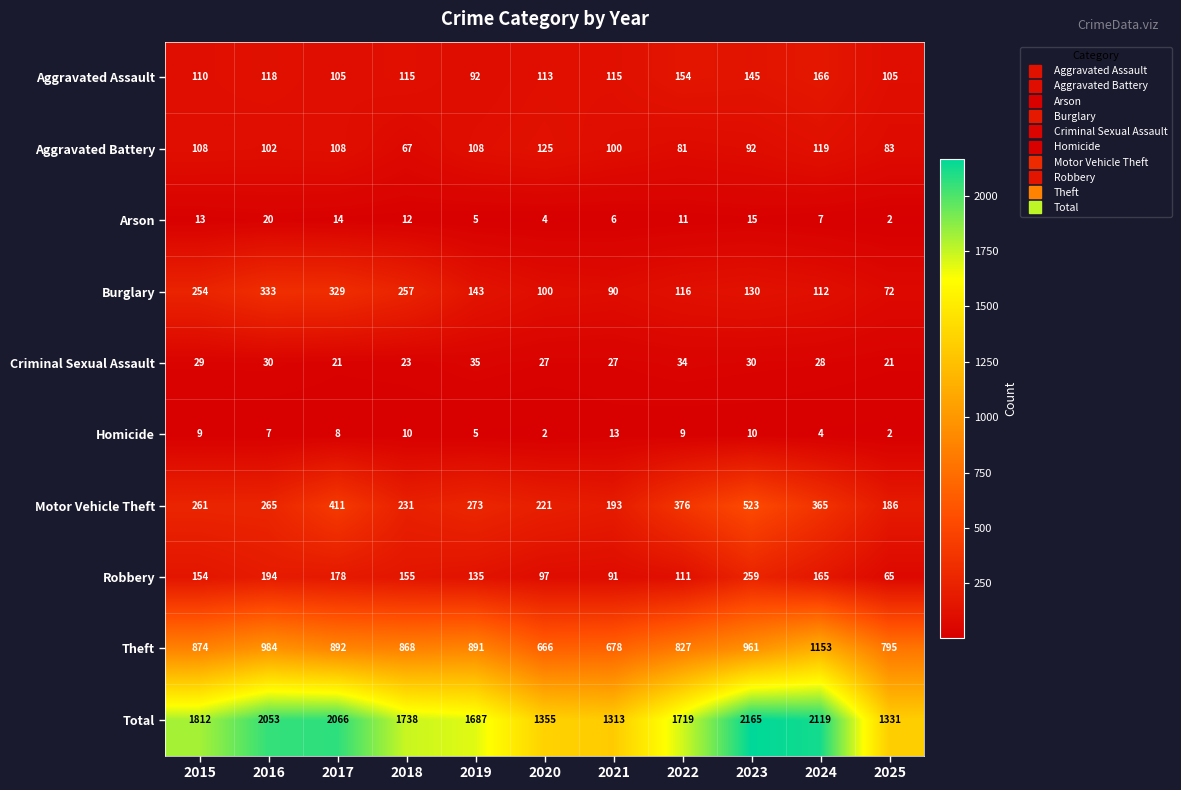

What is the difference between the second highest and minimum values in the Theft series?

318